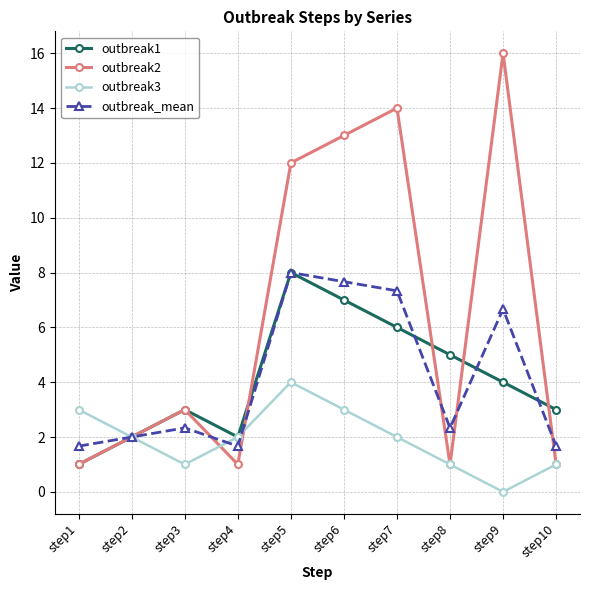

Reading left to right, what are all the values shown in this chart?

outbreak1: 1.0	2.0	3.0	2.0	8.0	7.0	6.0	5.0	4.0	3.0
outbreak2: 1.0	2.0	3.0	1.0	12.0	13.0	14.0	1.0	16.0	1.0
outbreak3: 3.0	2.0	1.0	2.0	4.0	3.0	2.0	1.0	0.0	1.0
outbreak_mean: 1.7	2.0	2.3	1.7	8.0	7.7	7.3	2.3	6.7	1.7